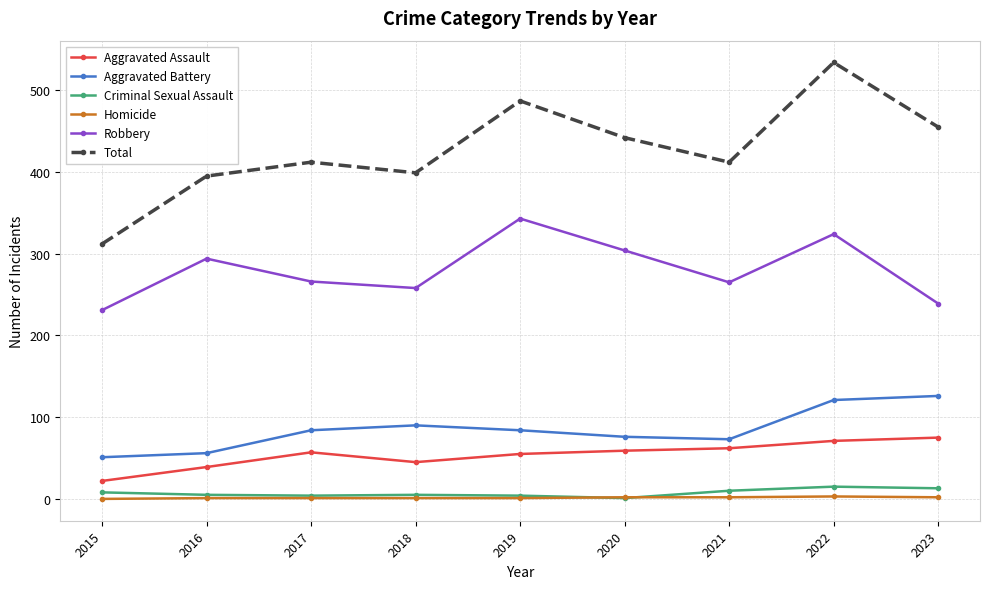

True or false: Aggravated Assault and Robbery intersect in this chart.

False